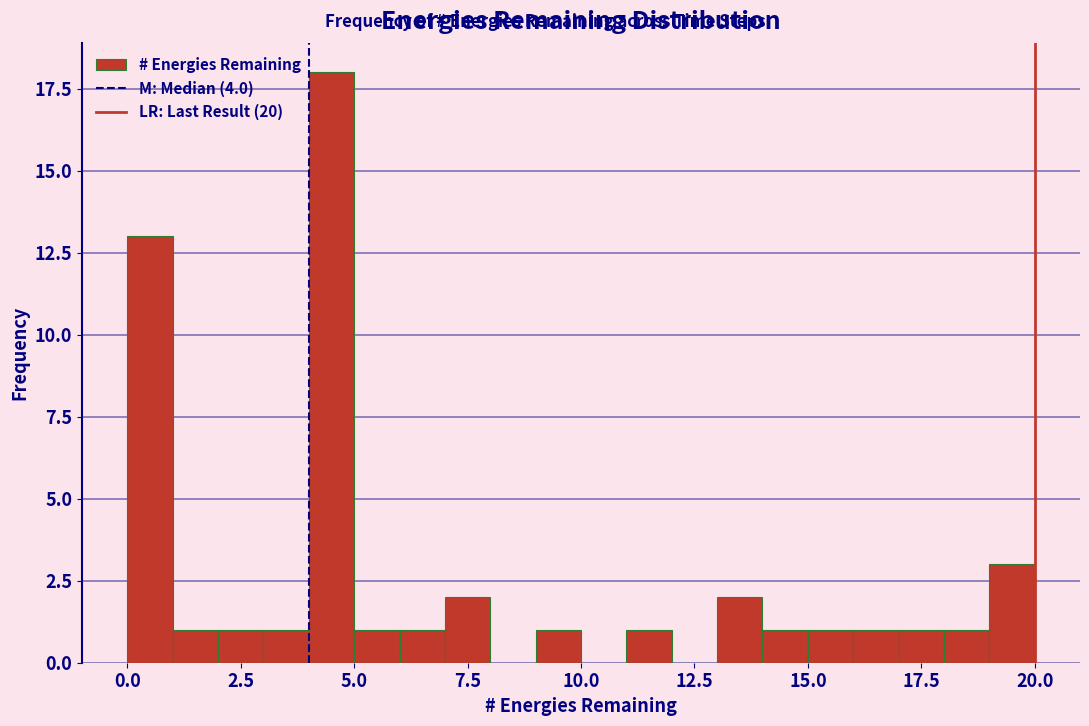

Read against the x-axis, roughly where is the centre of the tallest bar?

4.5